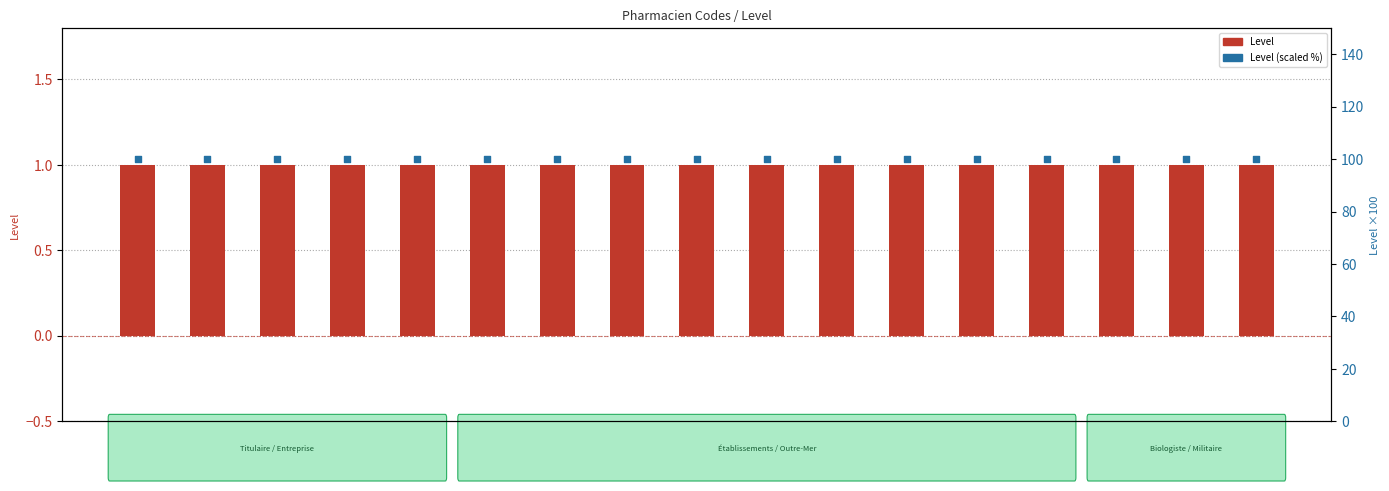

What is the total value across all series at EA?

101